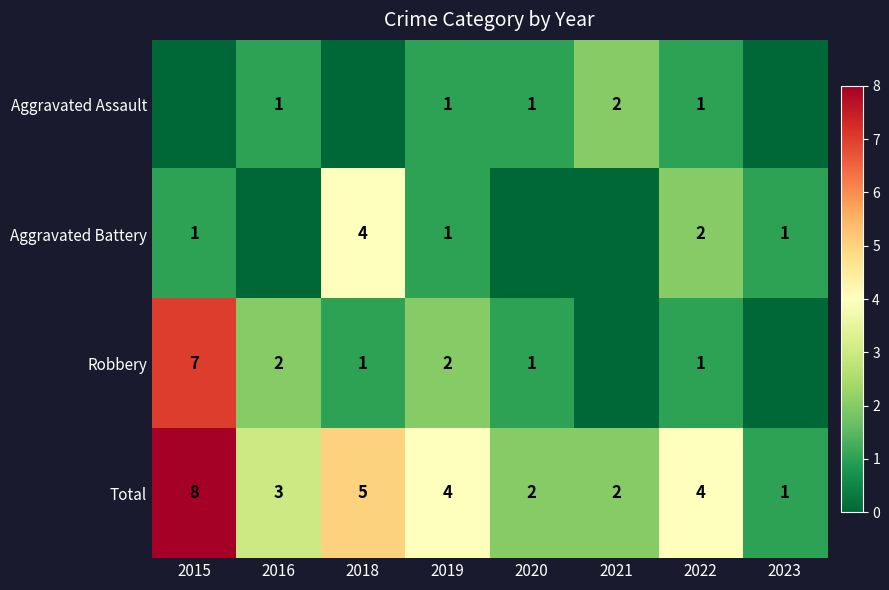

Is the value of Robbery at 2015 greater than the value of Total at 2021?

Yes